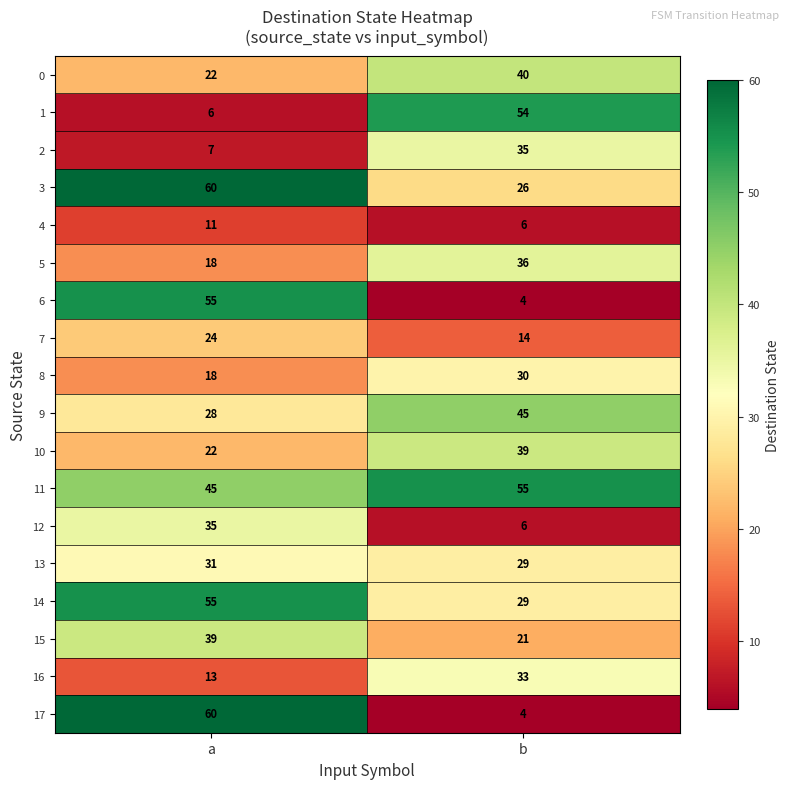

How many series are shown in this chart?

18